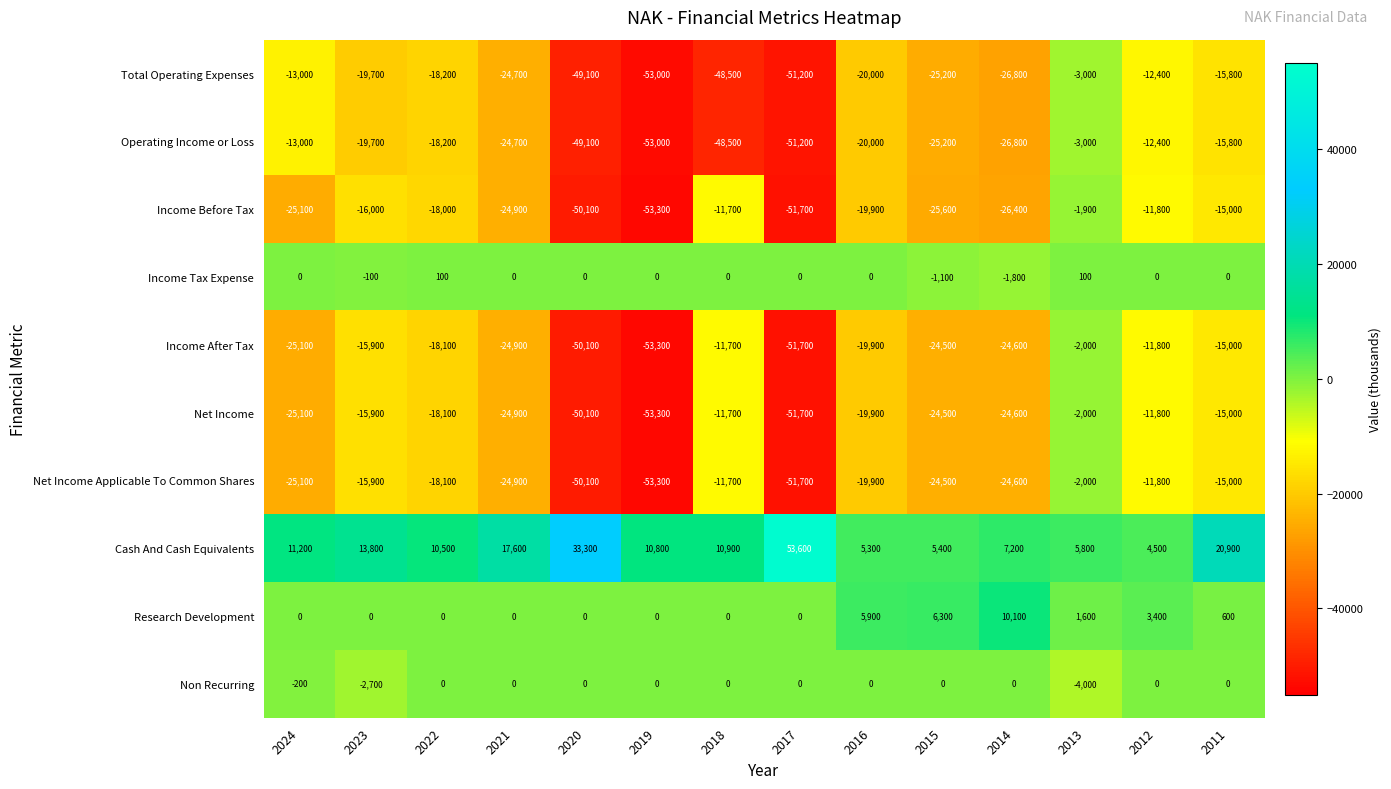

Rank the categories by Cash And Cash Equivalents value from highest to lowest.

2017, 2020, 2011, 2021, 2023, 2024, 2018, 2019, 2022, 2014, 2013, 2015, 2016, 2012